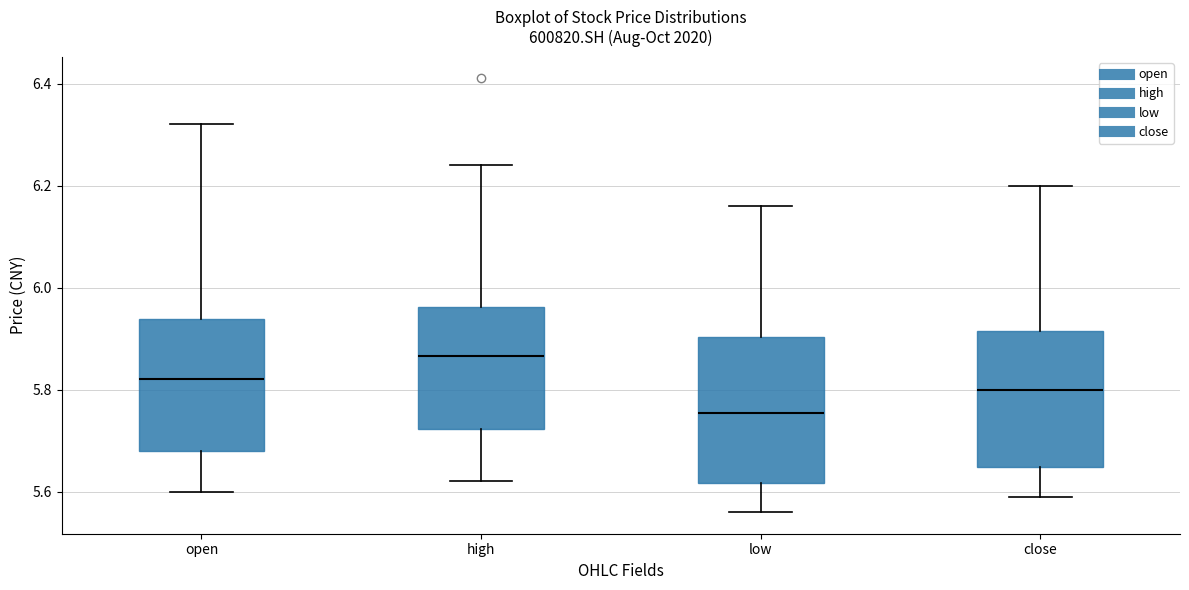

Where is the lower edge of the box for low on the y-axis? The values are not printed on the chart, so give them approximately, as read against the axis.

5.62